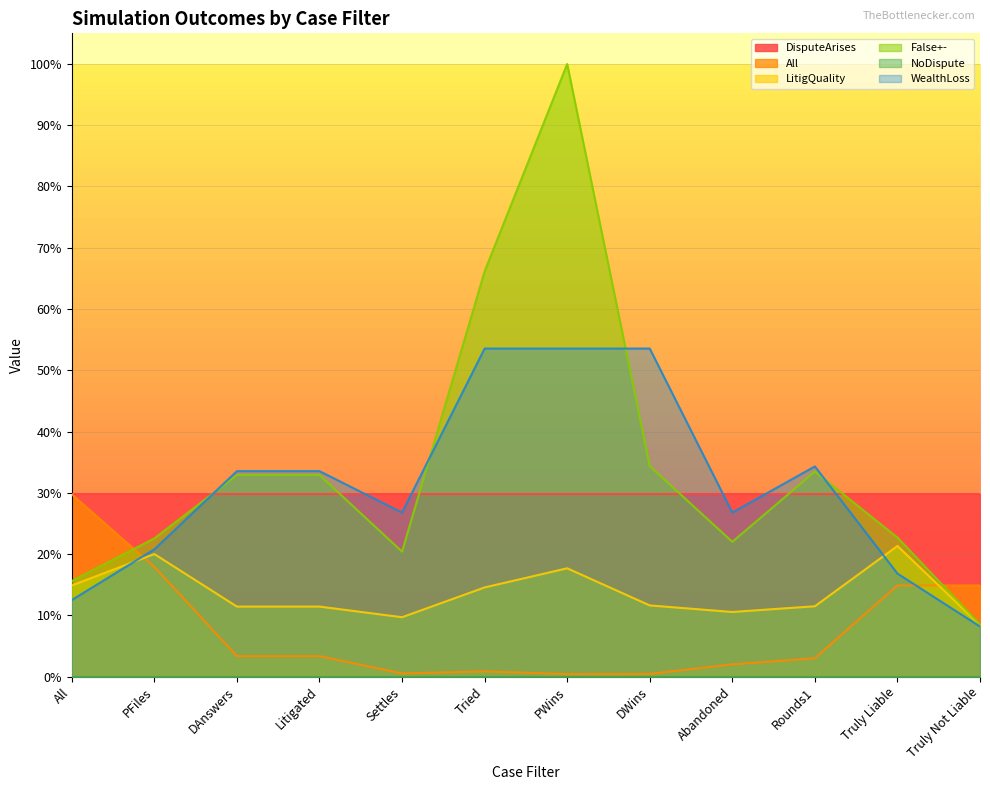

True or false: False+- has more than 1 points higher than both neighbors.

True